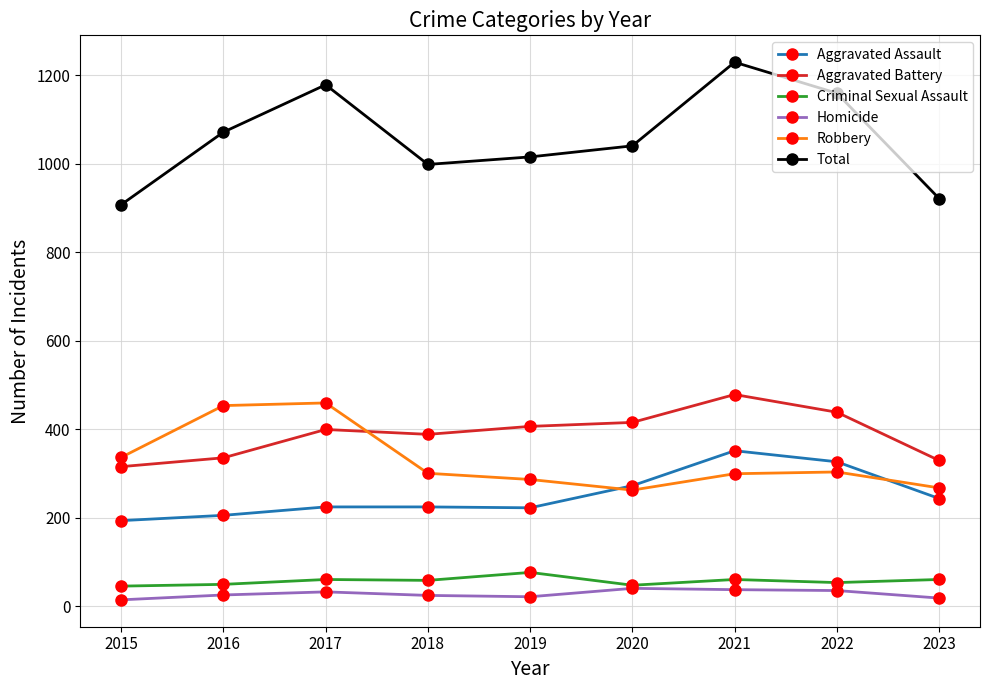

What is the highest value of the Criminal Sexual Assault series?

77